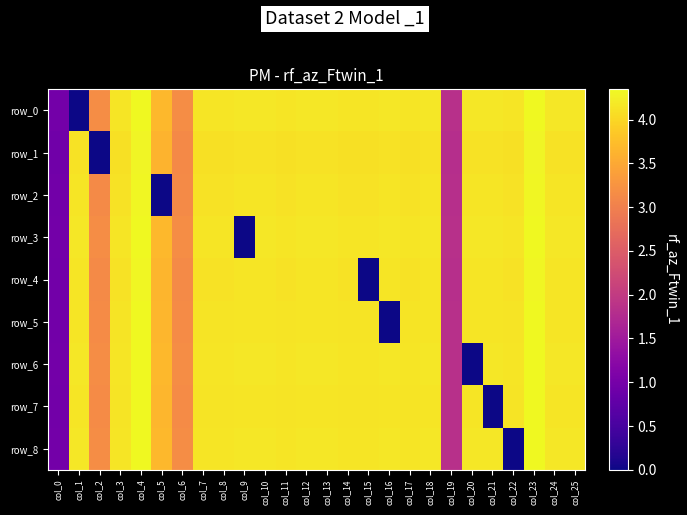

Reading left to right, list all the values displayed in this chart.

row_0: col_0=1.0	col_1=0.0	col_2=3.2	col_3=4.1	col_4=4.3	col_5=3.7	col_6=3.2	col_7=4.1	col_8=4.1	col_9=4.2	col_10=4.2	col_11=4.1	col_12=4.2	col_13=4.2	col_14=4.1	col_15=4.1	col_16=4.2	col_17=4.1	col_18=4.2	col_19=1.8	col_20=4.2	col_21=4.2	col_22=4.1	col_23=4.3	col_24=4.2	col_25=4.2
row_1: col_0=0.9	col_1=4.1	col_2=0.0	col_3=4.1	col_4=4.3	col_5=3.6	col_6=3.1	col_7=4.1	col_8=4.1	col_9=4.1	col_10=4.1	col_11=4.1	col_12=4.1	col_13=4.1	col_14=4.1	col_15=4.1	col_16=4.1	col_17=4.1	col_18=4.1	col_19=1.8	col_20=4.1	col_21=4.1	col_22=4.1	col_23=4.3	col_24=4.1	col_25=4.1
row_2: col_0=1.0	col_1=4.1	col_2=3.1	col_3=4.1	col_4=4.3	col_5=0.0	col_6=3.1	col_7=4.1	col_8=4.1	col_9=4.1	col_10=4.1	col_11=4.1	col_12=4.1	col_13=4.1	col_14=4.1	col_15=4.1	col_16=4.1	col_17=4.1	col_18=4.1	col_19=1.8	col_20=4.1	col_21=4.1	col_22=4.1	col_23=4.3	col_24=4.1	col_25=4.1
row_3: col_0=1.0	col_1=4.2	col_2=3.2	col_3=4.1	col_4=4.3	col_5=3.7	col_6=3.2	col_7=4.1	col_8=4.1	col_9=0.0	col_10=4.2	col_11=4.1	col_12=4.2	col_13=4.2	col_14=4.1	col_15=4.1	col_16=4.2	col_17=4.1	col_18=4.2	col_19=1.8	col_20=4.2	col_21=4.2	col_22=4.1	col_23=4.3	col_24=4.2	col_25=4.2
row_4: col_0=1.0	col_1=4.1	col_2=3.1	col_3=4.1	col_4=4.3	col_5=3.6	col_6=3.1	col_7=4.1	col_8=4.1	col_9=4.1	col_10=4.1	col_11=4.1	col_12=4.1	col_13=4.1	col_14=4.1	col_15=0.0	col_16=4.1	col_17=4.1	col_18=4.1	col_19=1.8	col_20=4.1	col_21=4.1	col_22=4.1	col_23=4.3	col_24=4.1	col_25=4.1
row_5: col_0=1.0	col_1=4.2	col_2=3.1	col_3=4.1	col_4=4.3	col_5=3.7	col_6=3.1	col_7=4.1	col_8=4.1	col_9=4.2	col_10=4.2	col_11=4.1	col_12=4.2	col_13=4.2	col_14=4.1	col_15=4.1	col_16=0.0	col_17=4.1	col_18=4.2	col_19=1.8	col_20=4.2	col_21=4.2	col_22=4.1	col_23=4.3	col_24=4.2	col_25=4.2
row_6: col_0=1.0	col_1=4.2	col_2=3.2	col_3=4.1	col_4=4.3	col_5=3.7	col_6=3.2	col_7=4.1	col_8=4.1	col_9=4.2	col_10=4.2	col_11=4.1	col_12=4.2	col_13=4.2	col_14=4.1	col_15=4.1	col_16=4.2	col_17=4.1	col_18=4.2	col_19=1.8	col_20=0.0	col_21=4.2	col_22=4.1	col_23=4.3	col_24=4.2	col_25=4.2
row_7: col_0=1.0	col_1=4.2	col_2=3.1	col_3=4.1	col_4=4.3	col_5=3.7	col_6=3.1	col_7=4.1	col_8=4.1	col_9=4.2	col_10=4.2	col_11=4.1	col_12=4.2	col_13=4.2	col_14=4.1	col_15=4.1	col_16=4.2	col_17=4.1	col_18=4.2	col_19=1.8	col_20=4.2	col_21=0.0	col_22=4.1	col_23=4.3	col_24=4.2	col_25=4.1
row_8: col_0=1.0	col_1=4.2	col_2=3.2	col_3=4.1	col_4=4.3	col_5=3.7	col_6=3.2	col_7=4.1	col_8=4.1	col_9=4.2	col_10=4.2	col_11=4.1	col_12=4.2	col_13=4.2	col_14=4.1	col_15=4.1	col_16=4.2	col_17=4.1	col_18=4.2	col_19=1.8	col_20=4.2	col_21=4.2	col_22=0.0	col_23=4.3	col_24=4.2	col_25=4.2